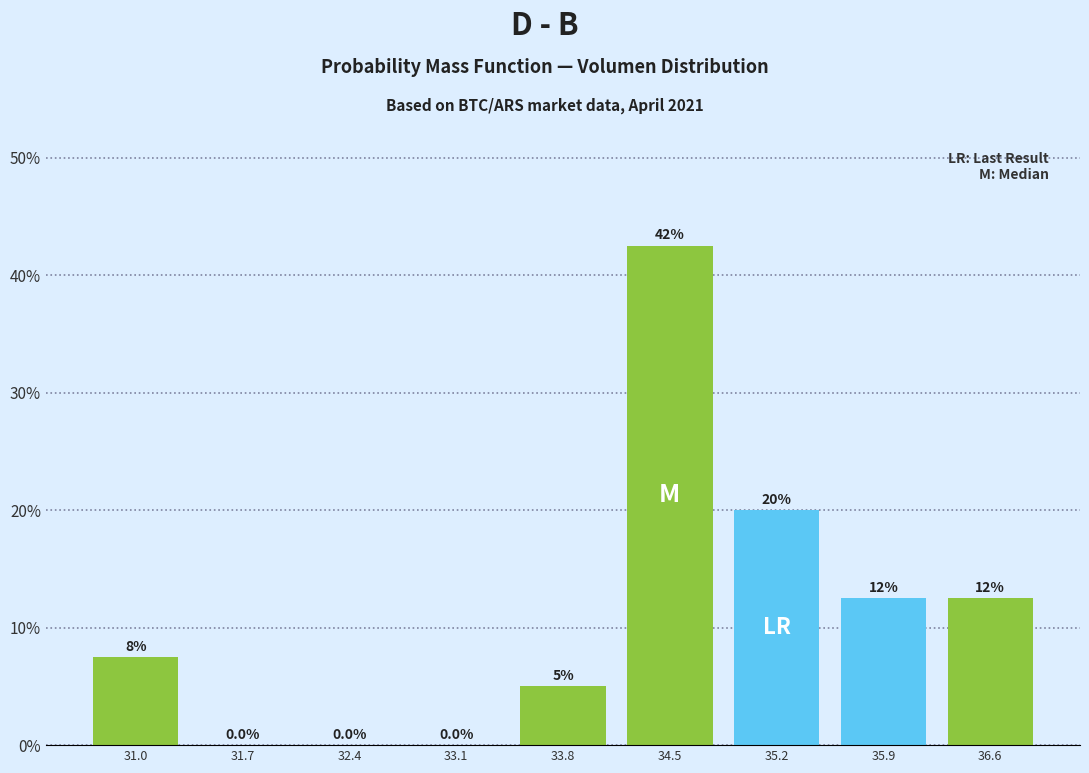

Over which range of the x-axis is the bar tallest?

34.1 to 34.8